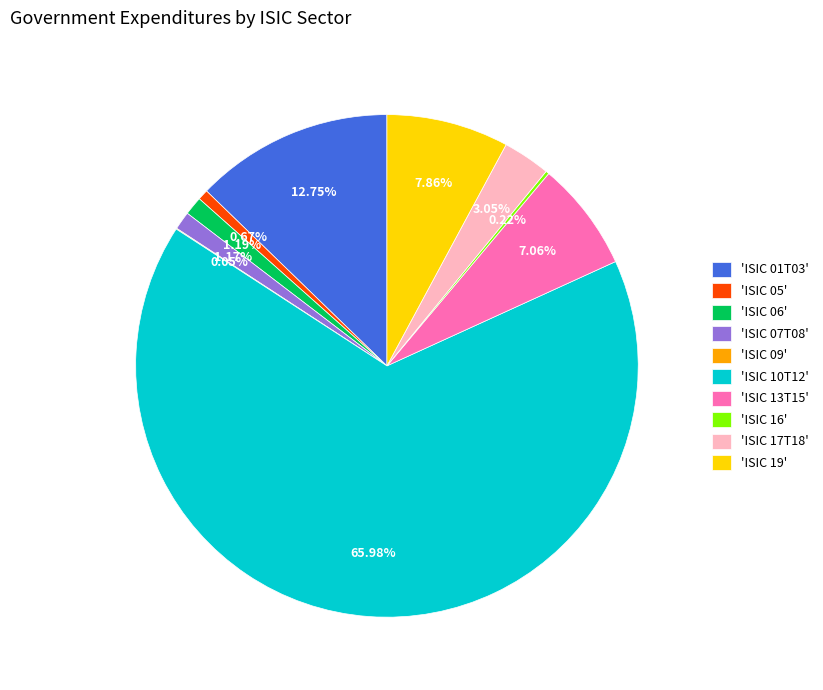

Does 'ISIC 17T18' represent more than half of the total?

No